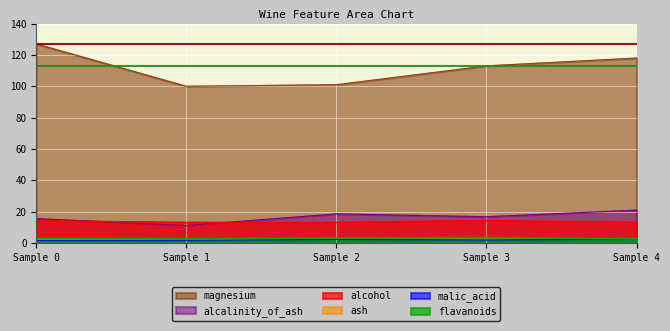

Is the value of ash at Sample 0 greater than the value of magnesium at Sample 0?

No